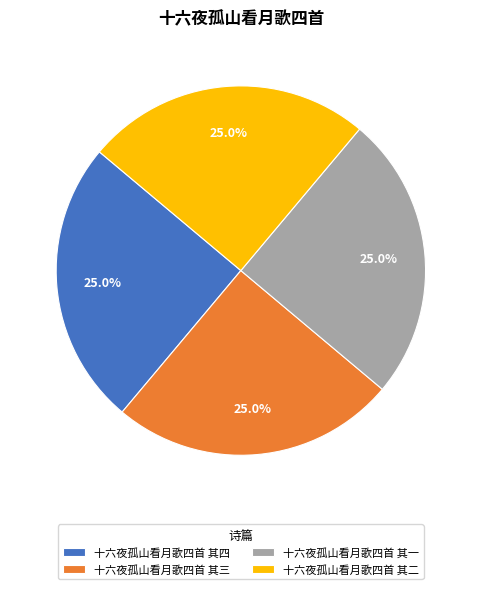

What is the ratio of the value at 十六夜孤山看月歌四首 其二 to the value at 十六夜孤山看月歌四首 其三?

1.0